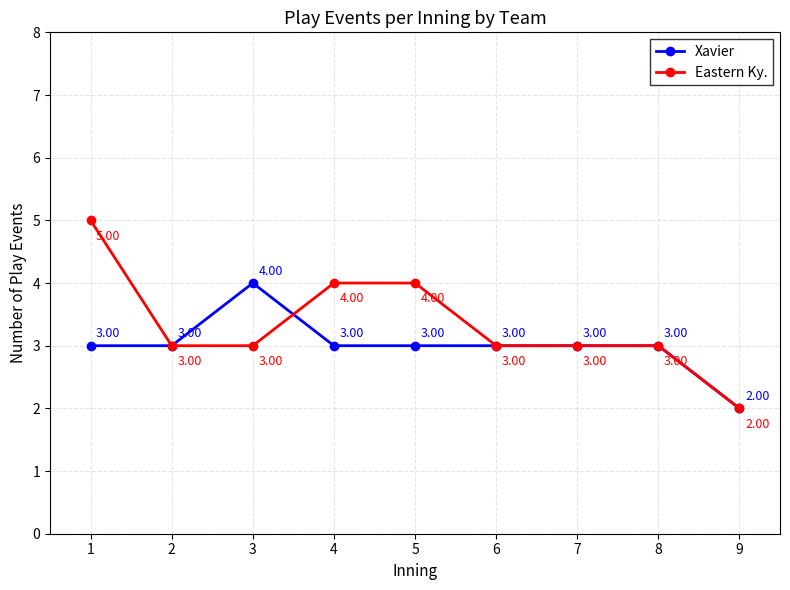

How many Xavier values are between 3 and 4?

8